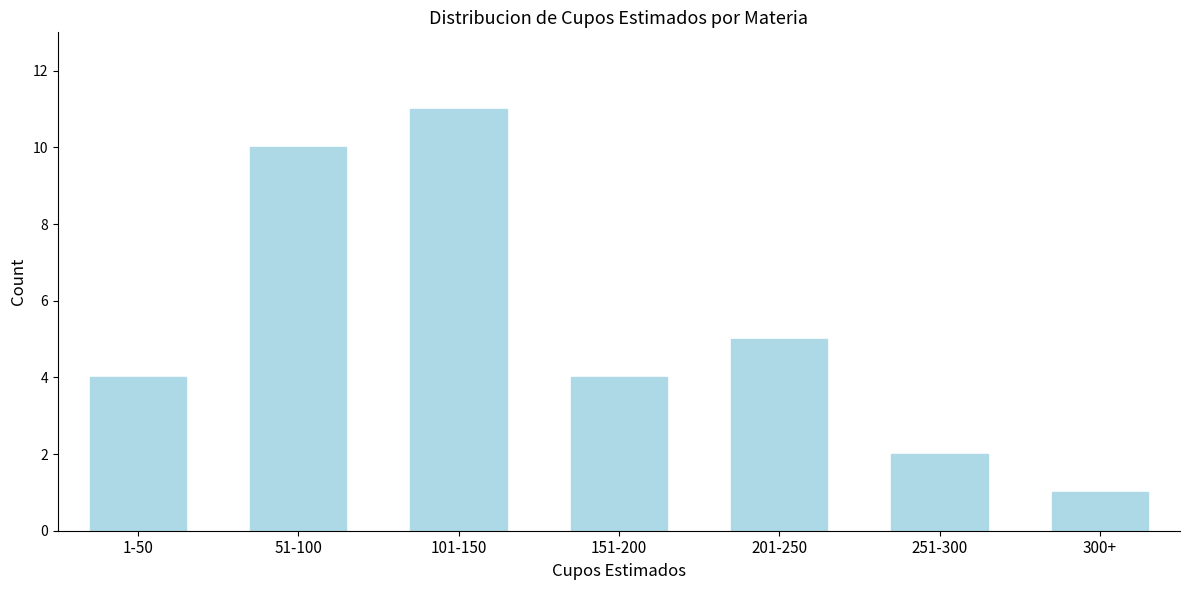

Reading right to left, what are all the values shown in this chart?

1	2	5	4	11	10	4